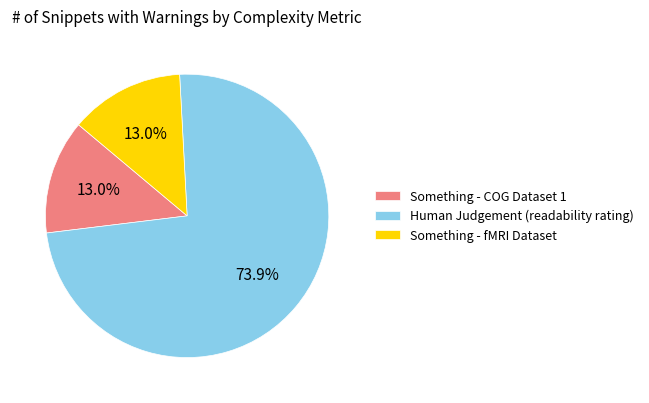

How many segments does this pie chart have?

3